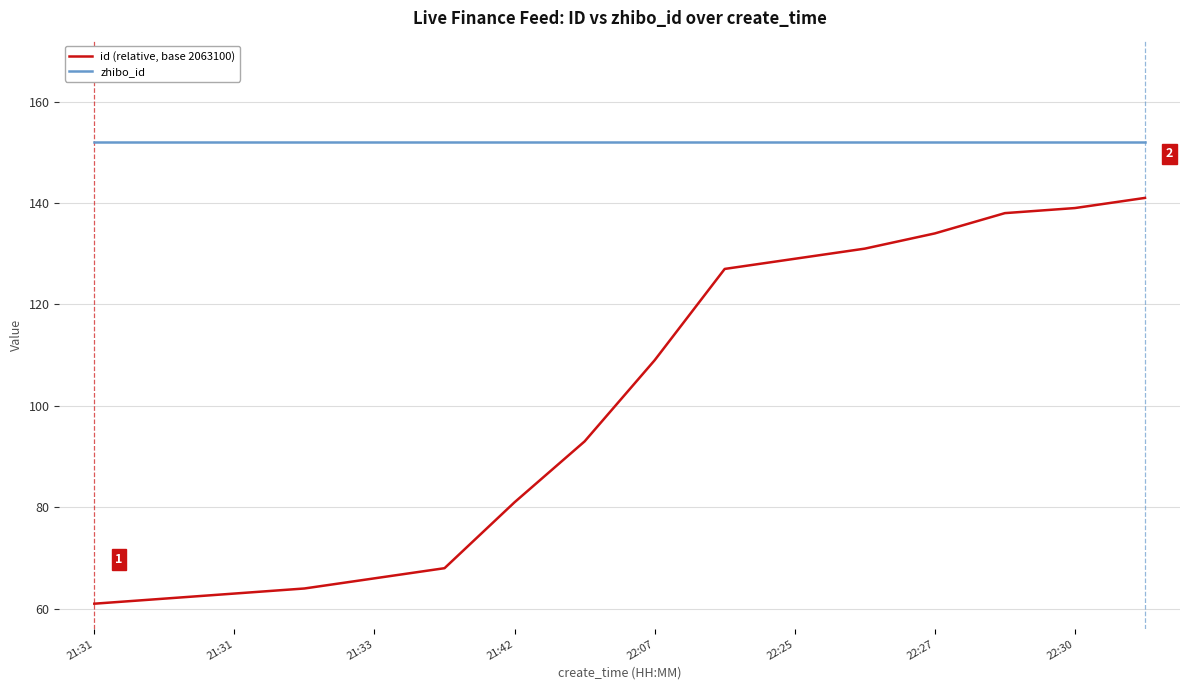

What is the maximum value for id (relative, base 2063100)?

141